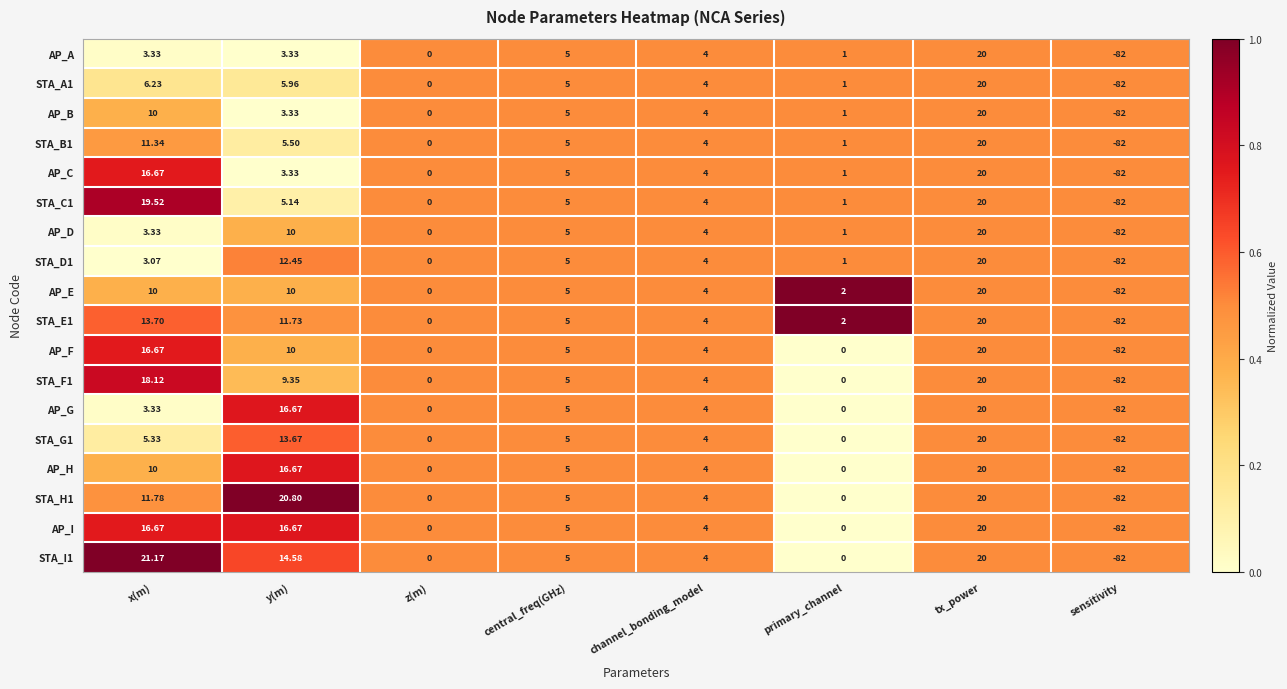

What is the difference between the highest and lowest values at x(m)?

18.1